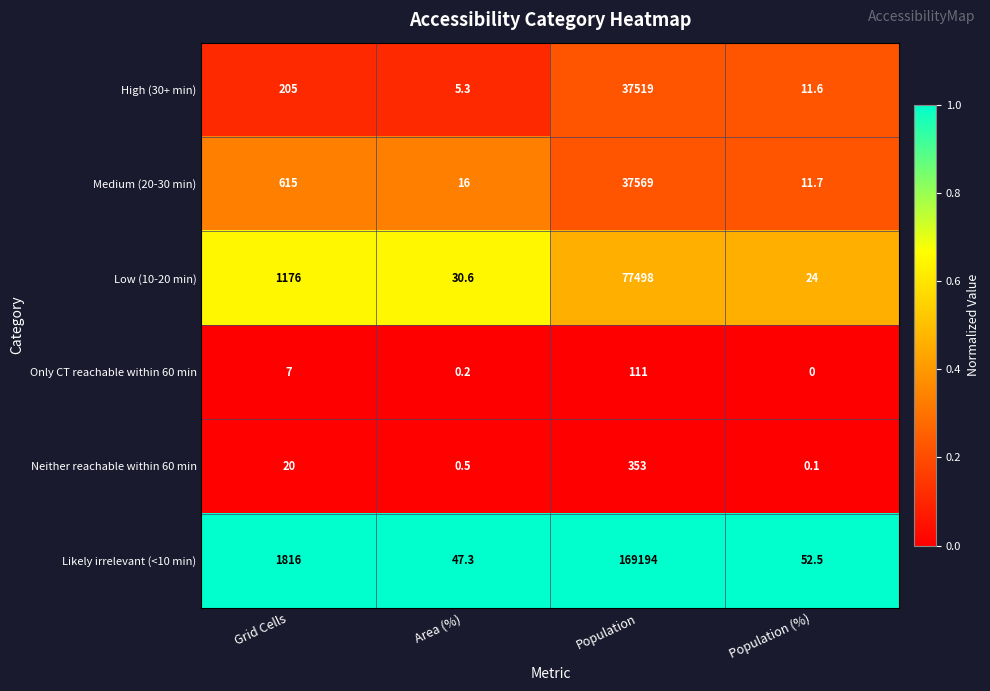

Which label corresponds to the smallest value in the chart?

Population (%)